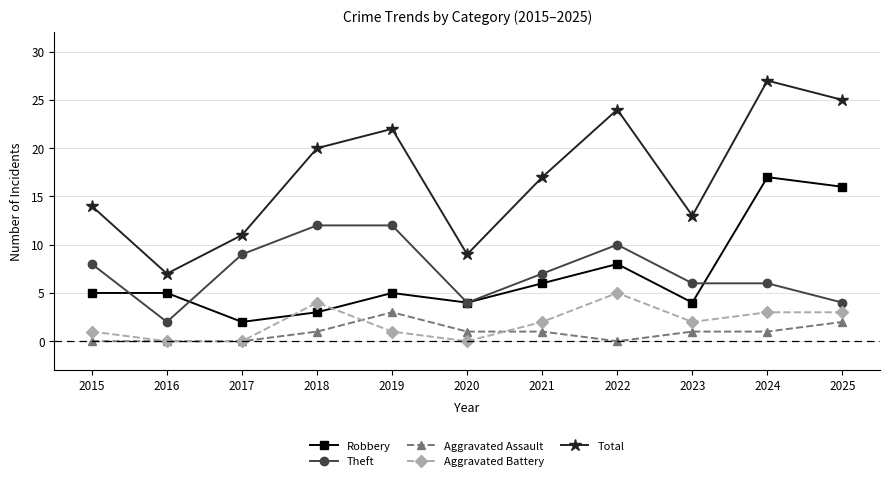

How many categories are shown in the chart?

11